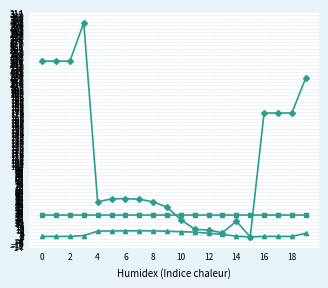

What is the maximum value shown in the chart?

299.7